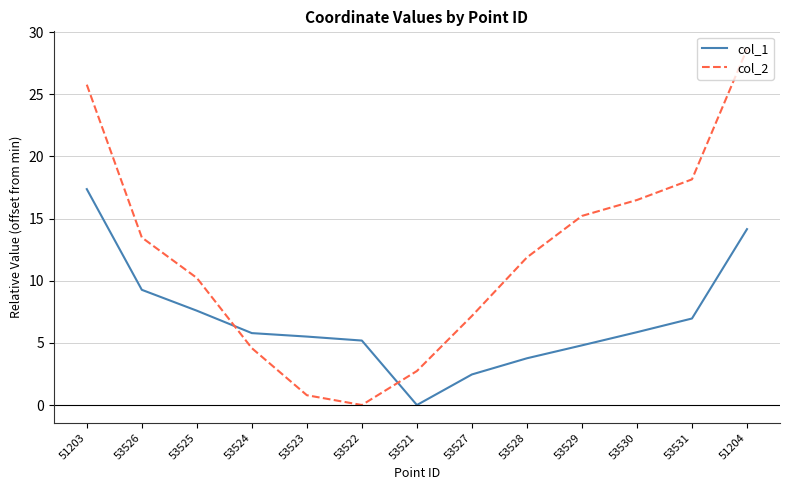

Where is col_1 nearest to the value 8?

53525